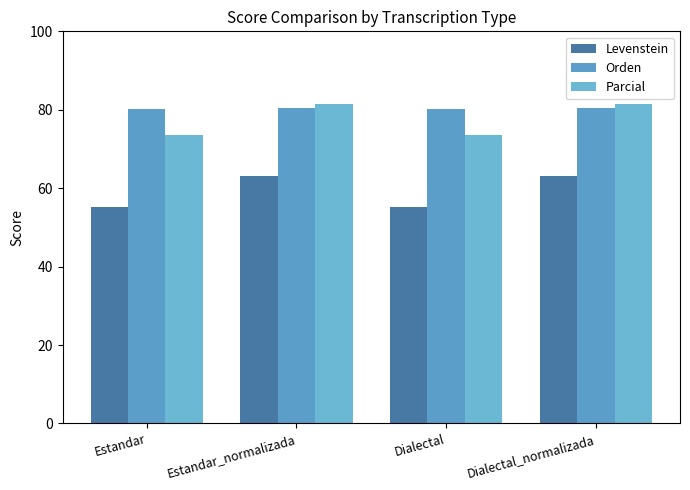

Is it true that Parcial equals 120.5 at Dialectal_normalizada?

False